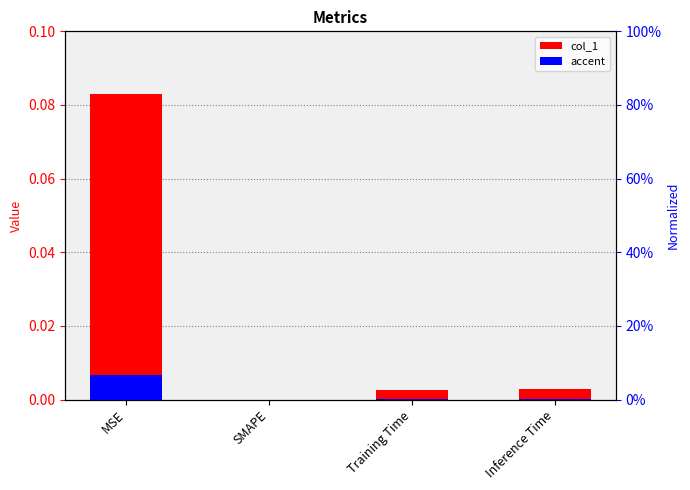

Reading left to right, transcribe all the data shown in this chart.

col_1: MSE=0.1	SMAPE=0.0	Training Time=0.0	Inference Time=0.0
accent: MSE=0.0	SMAPE=0.0	Training Time=0.0	Inference Time=0.0